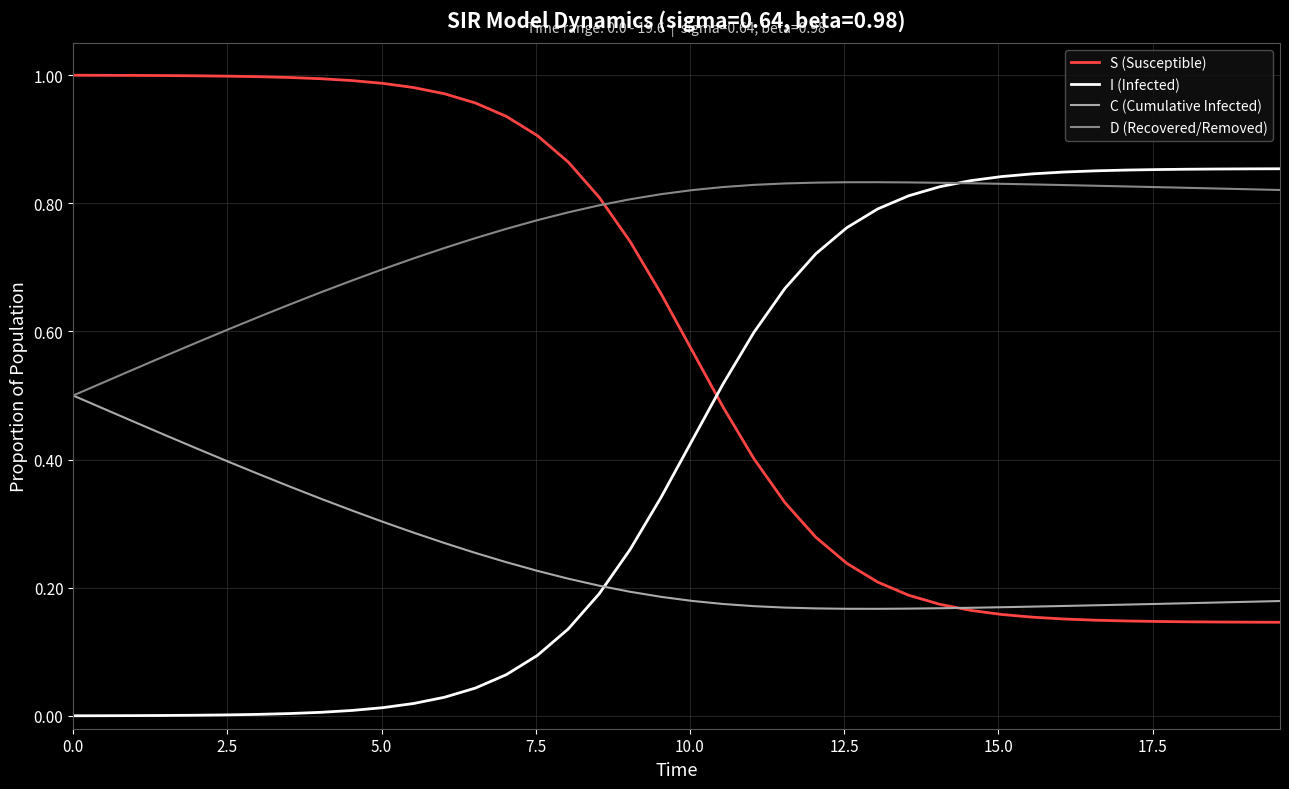

Rank the series by their average value, from highest to lowest.

D (Recovered/Removed), S (Susceptible), I (Infected), C (Cumulative Infected)